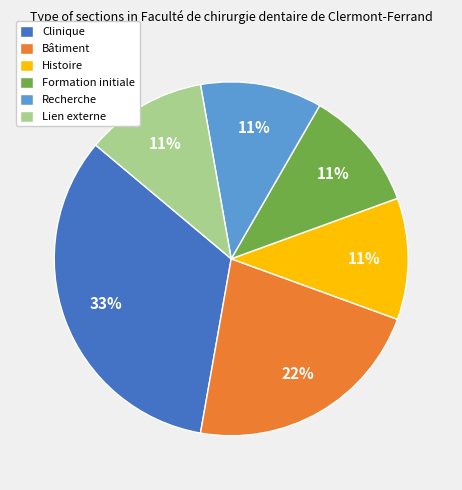

How many segments does this pie chart have?

6